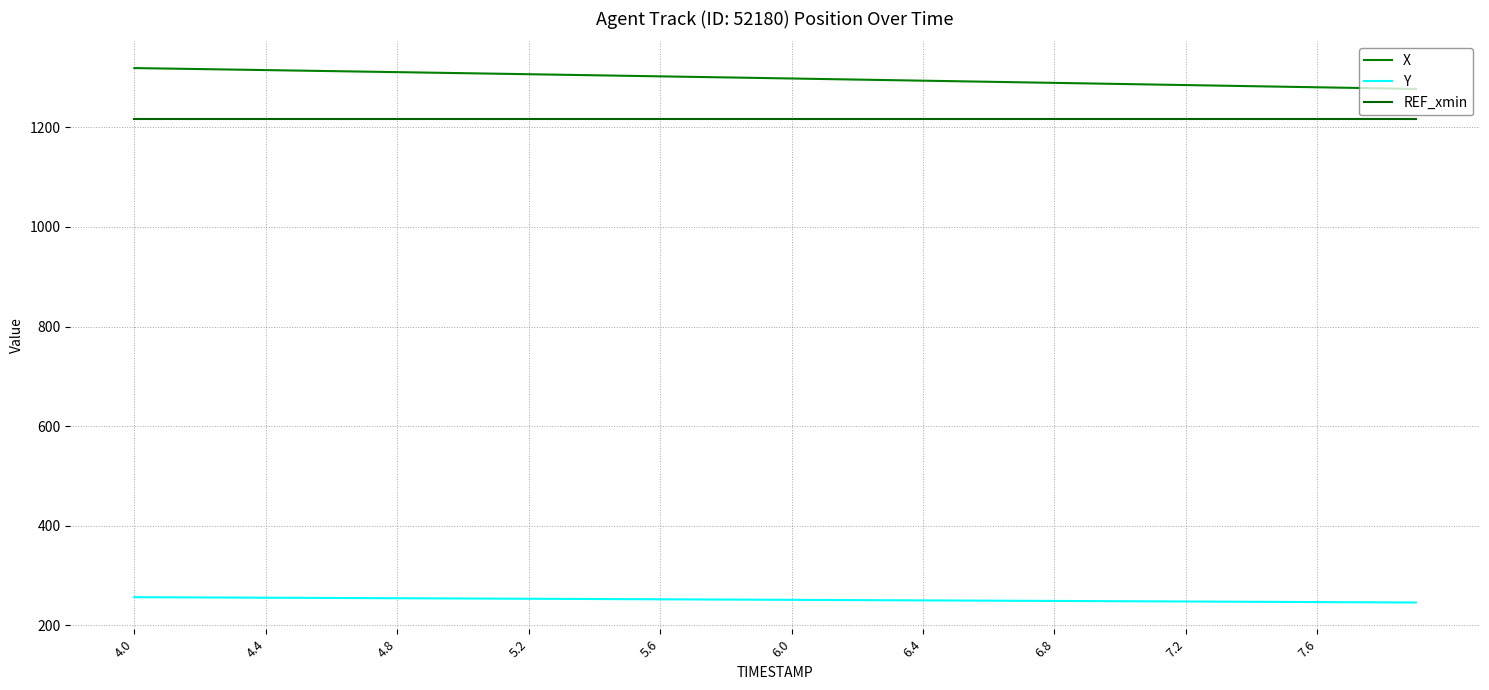

What is the minimum value for X?

1276.7